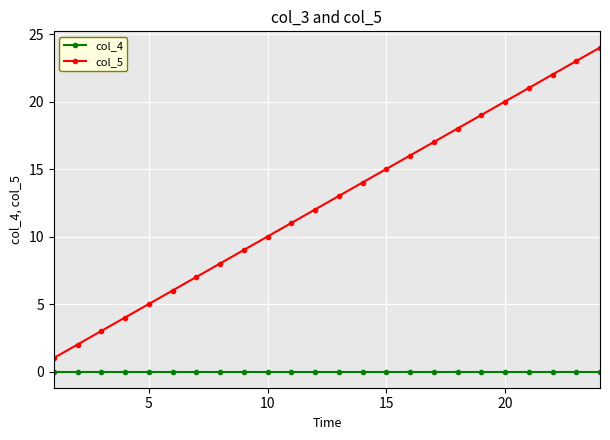

List the series in order of their peak value, highest first.

col_5, col_4